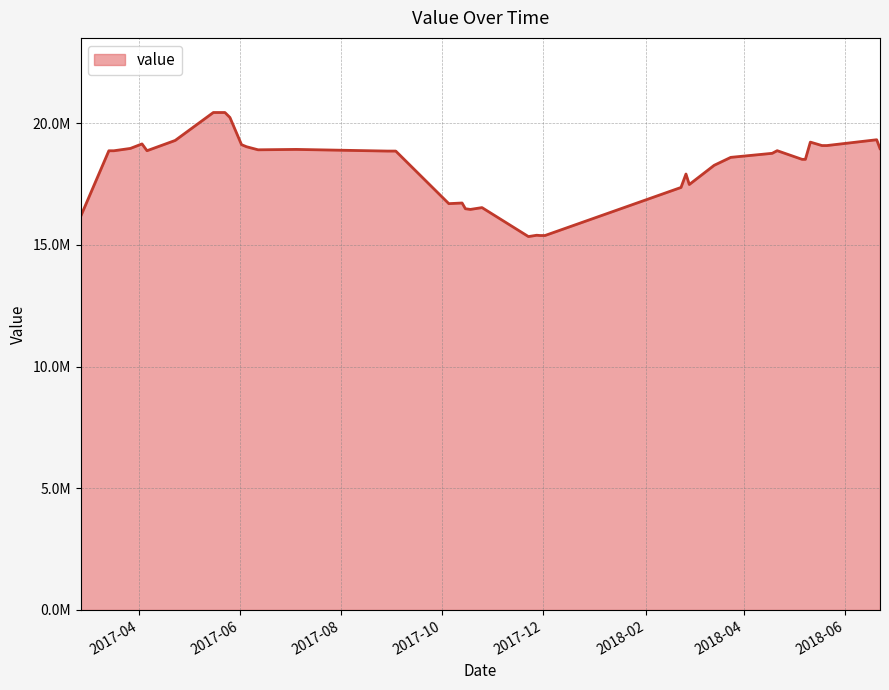

Does the chart display data point markers on the line(s)?

No